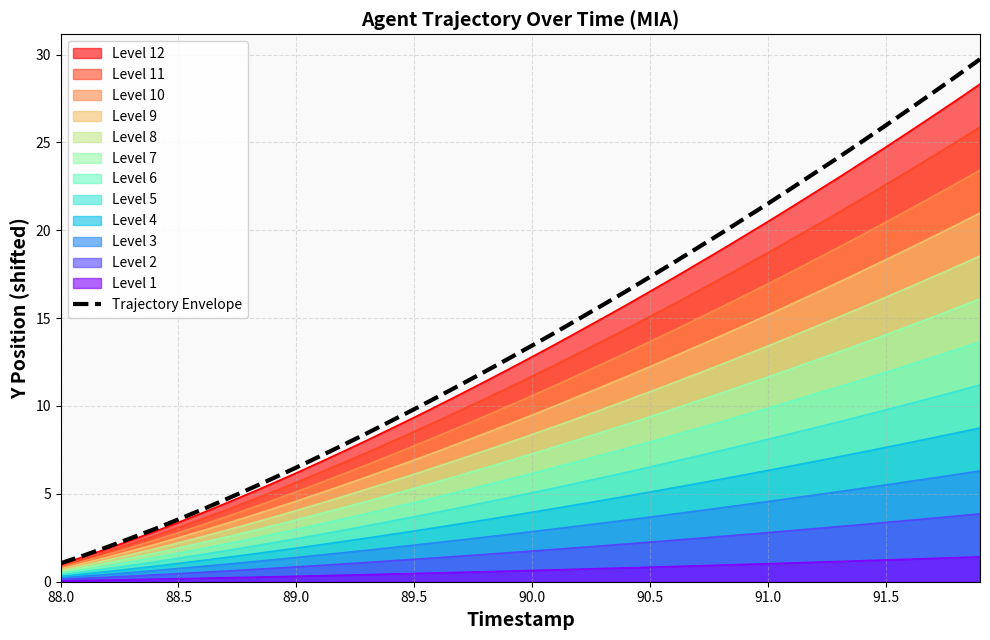

How many values are below 13?

20